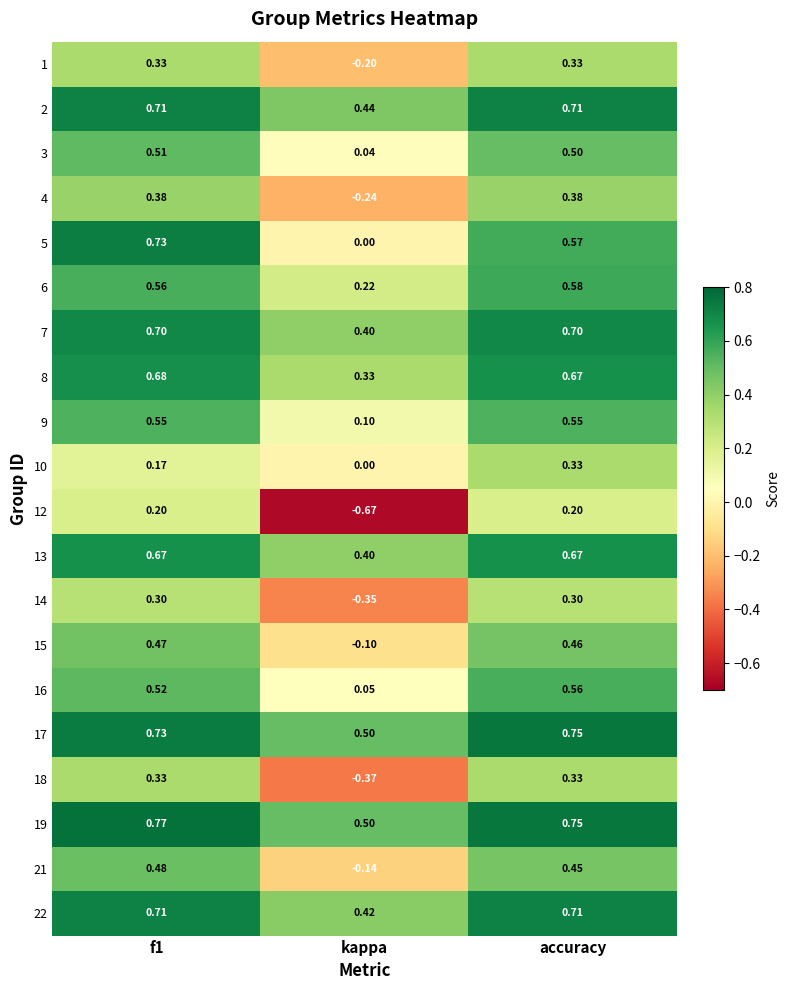

At how many categories does at least one series exceed 0?

3